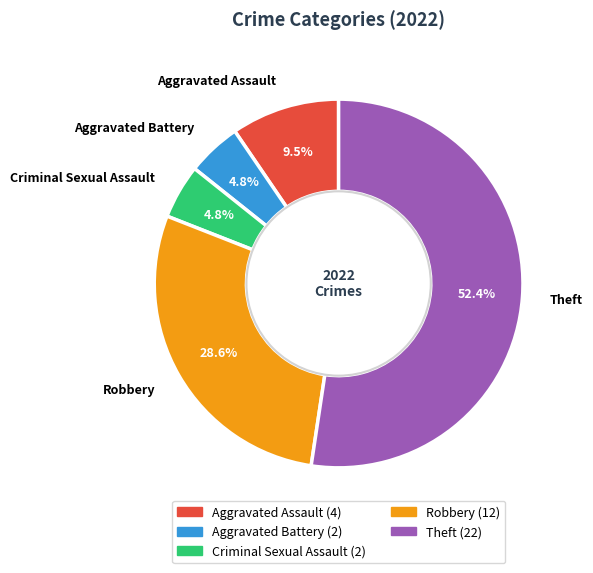

How many segments does this pie chart have?

5